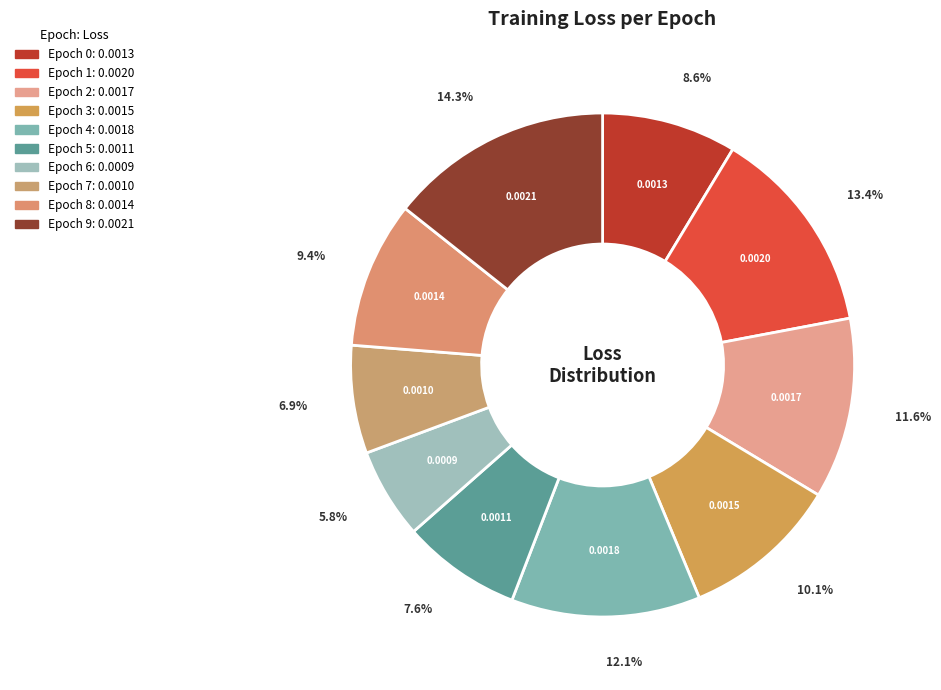

Is there a majority slice in this chart?

No